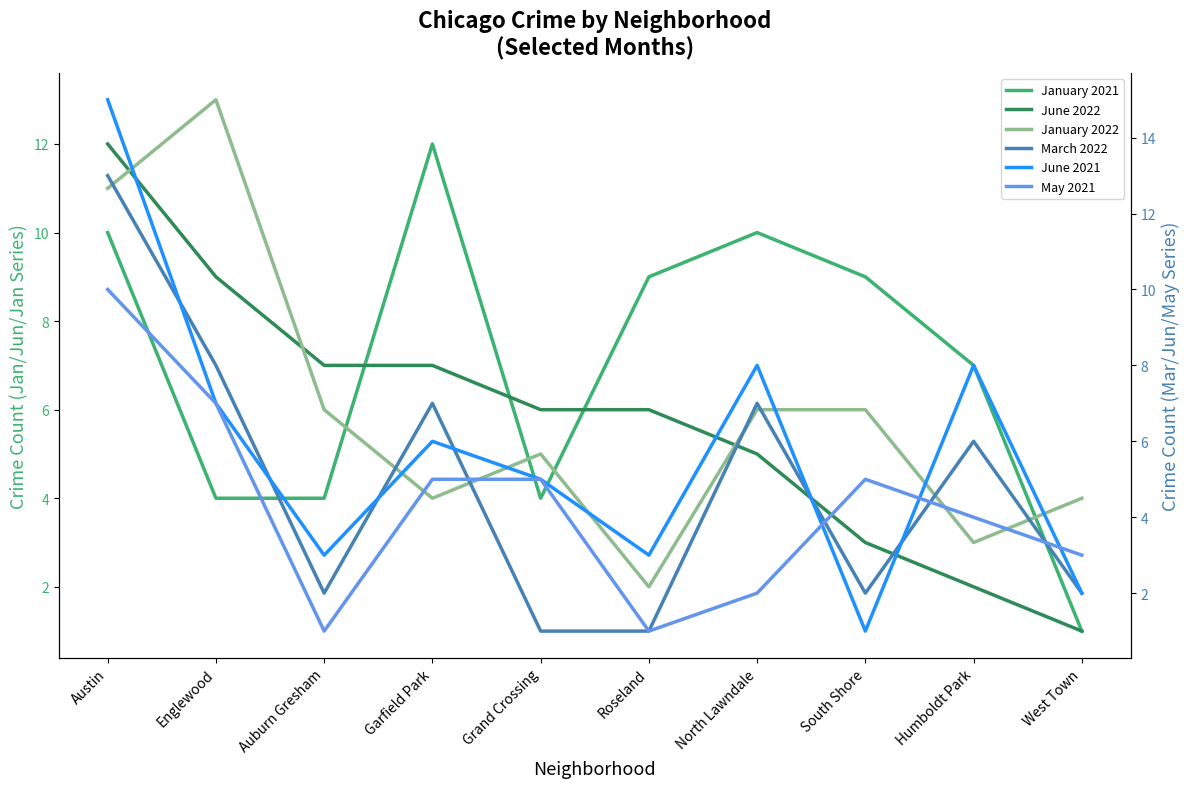

Between Garfield Park and North Lawndale, which is larger?

Garfield Park